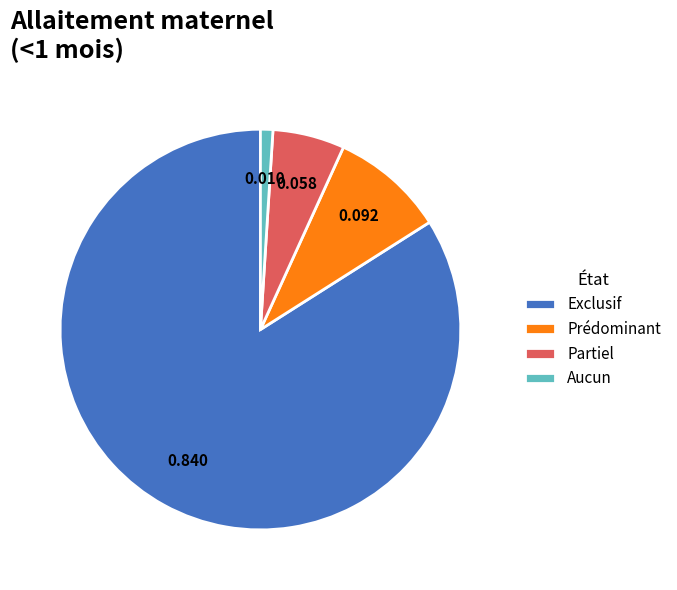

True or false: Exclusif accounts for 79% of the total.

False